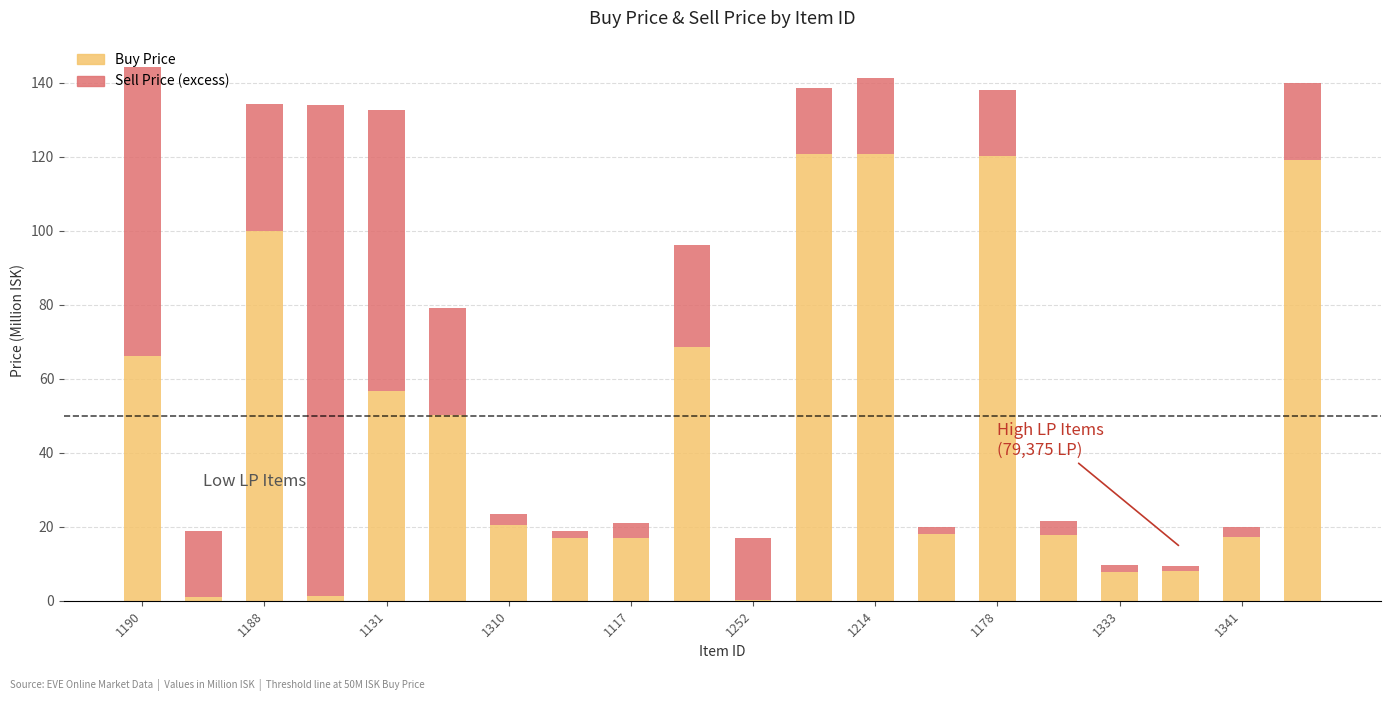

Count the number of data series in this chart.

2